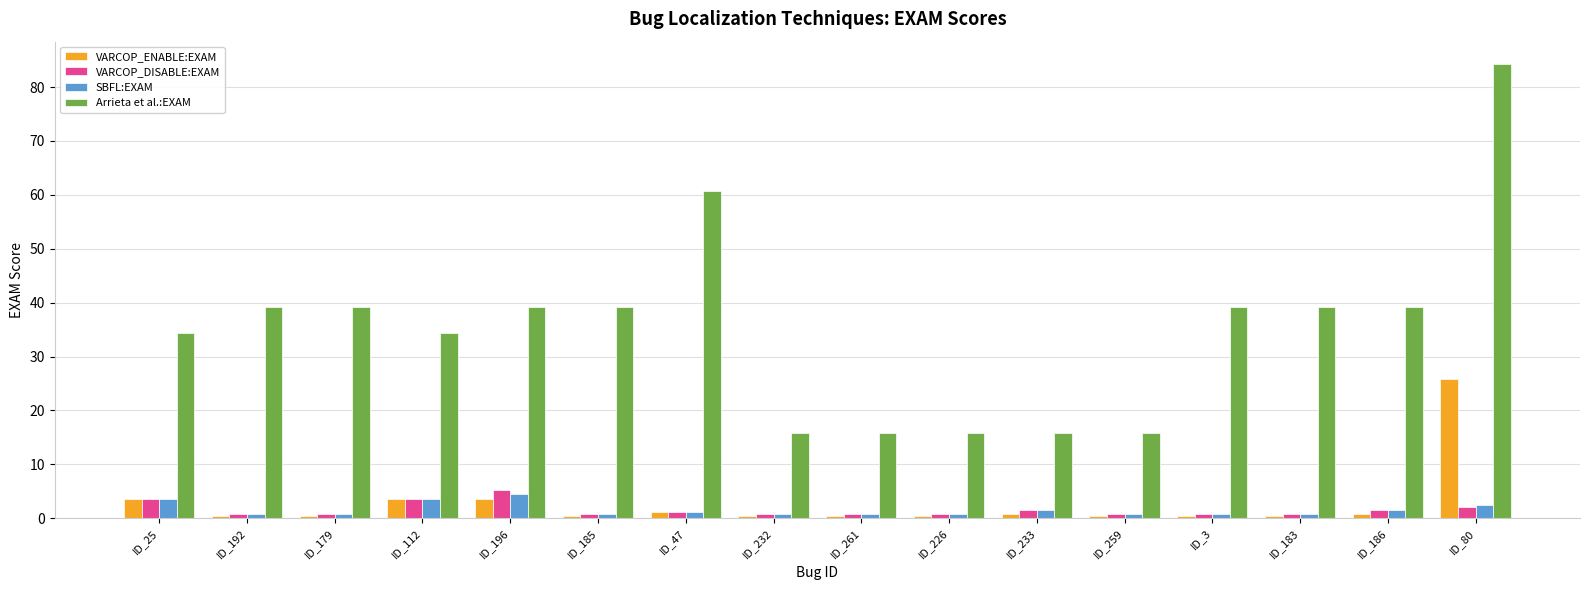

What is the maximum value shown in the chart?

84.2